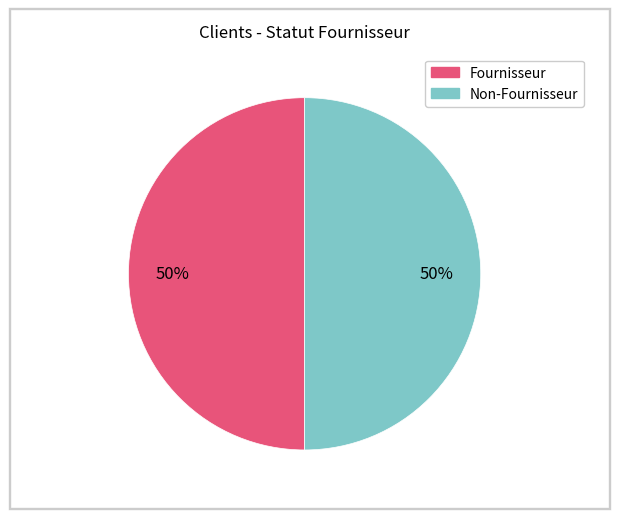

To the nearest percent, what is the average slice percentage?

50%